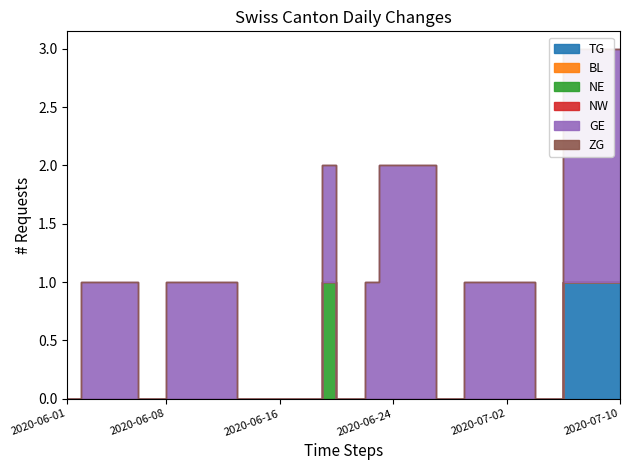

True or false: ZG has a value of 0 at 2020-06-23.

True